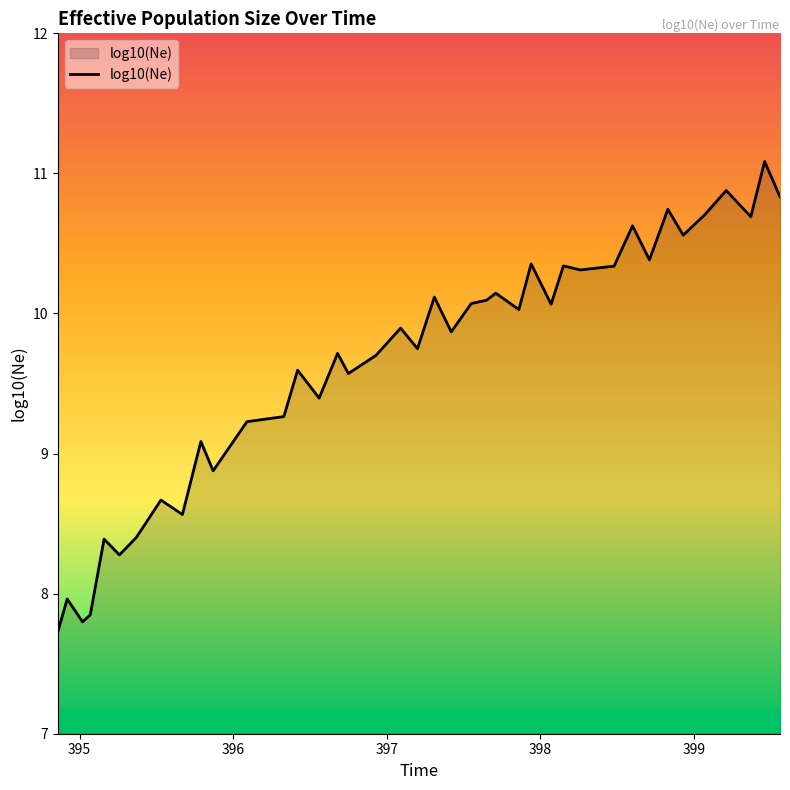

What is the smallest value displayed?

7.7